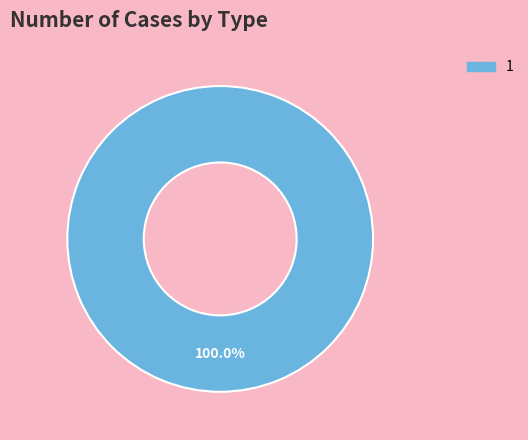

Is there a majority slice in this chart?

Yes